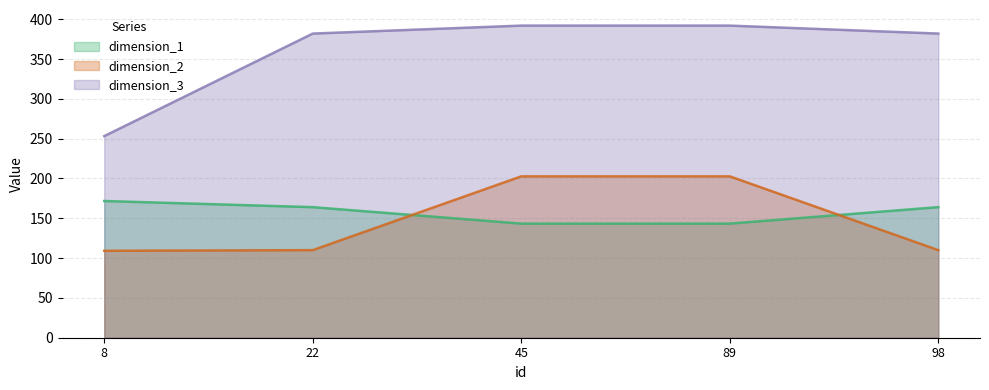

At which category is the sum across all series the highest?

45